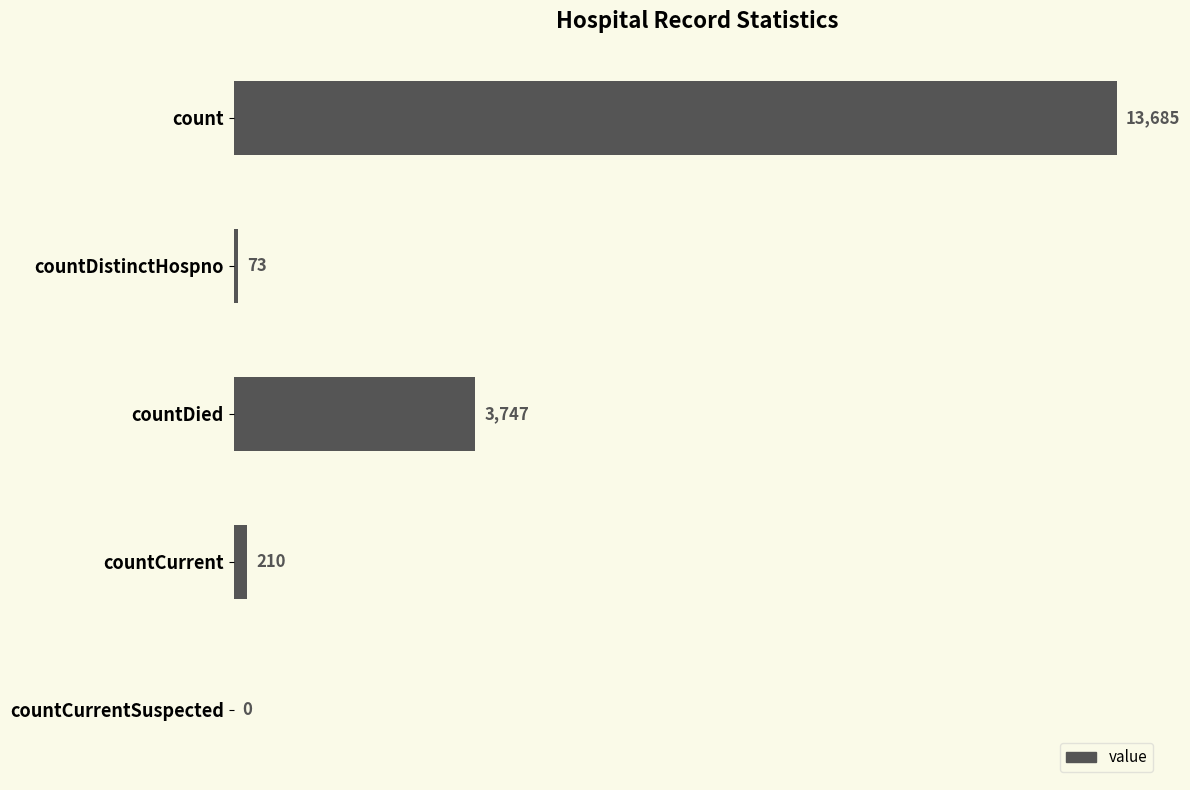

How many distinct data groups are displayed?

1